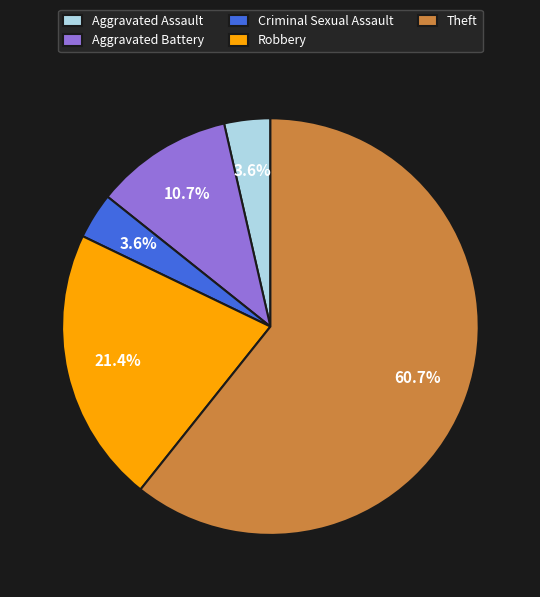

Which has a higher value, Aggravated Assault or Robbery?

Robbery